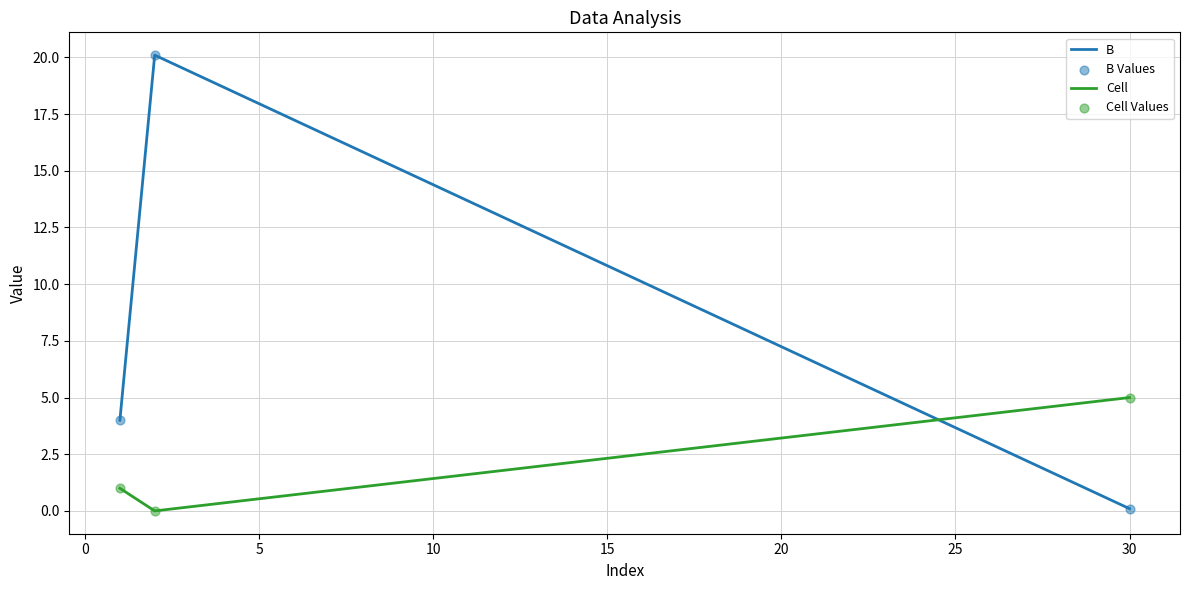

Which series has the largest range (max minus min)?

B